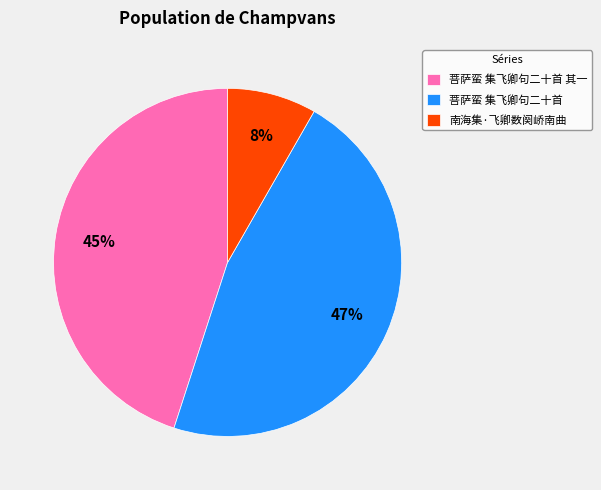

To the nearest percent, what is the average slice percentage?

33%